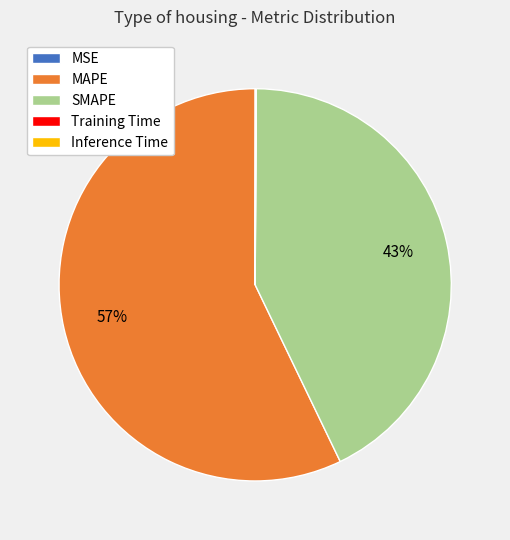

Which category has the biggest portion of the pie?

MAPE